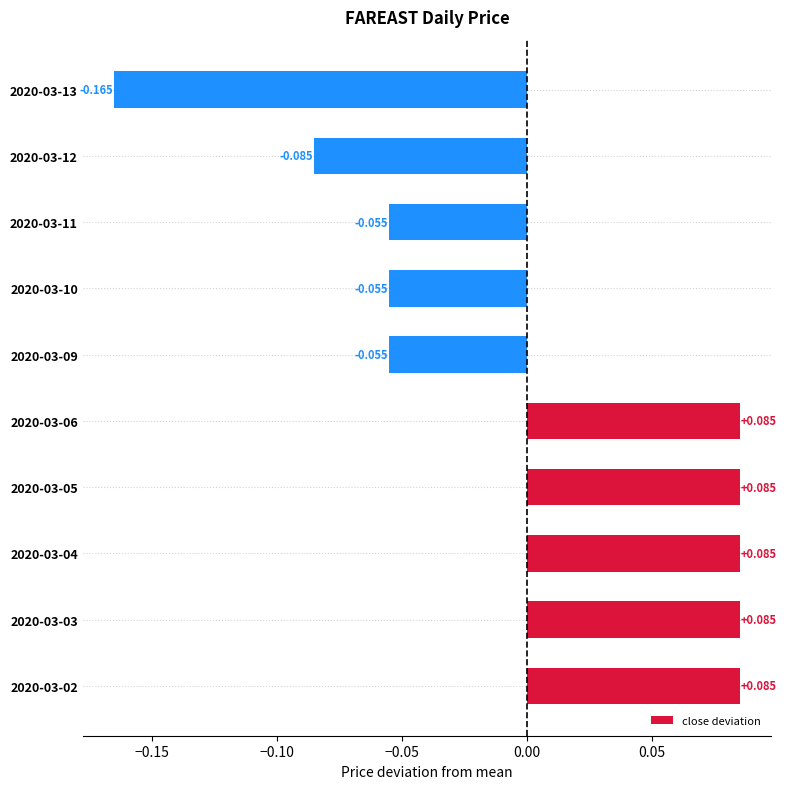

At which category does the chart reach its minimum across all series?

2020-03-13